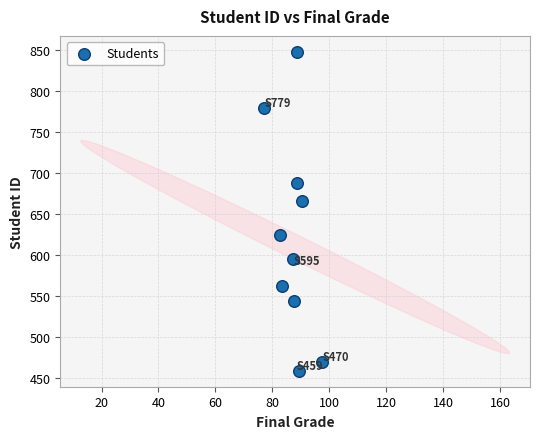

What is the average Y value?

624